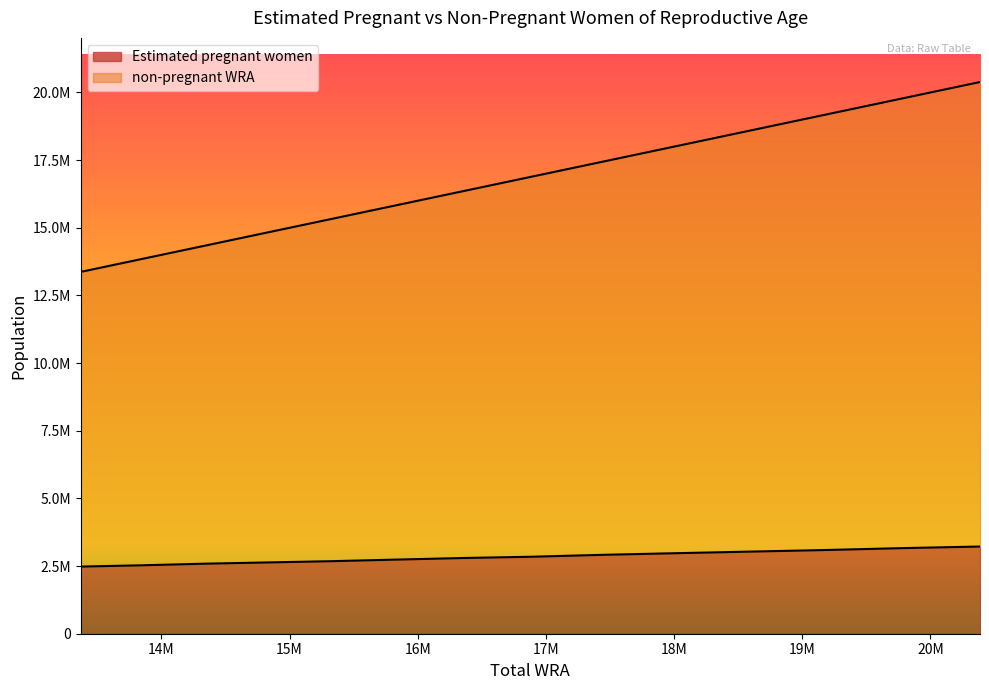

Does the chart display data point markers on the line(s)?

No